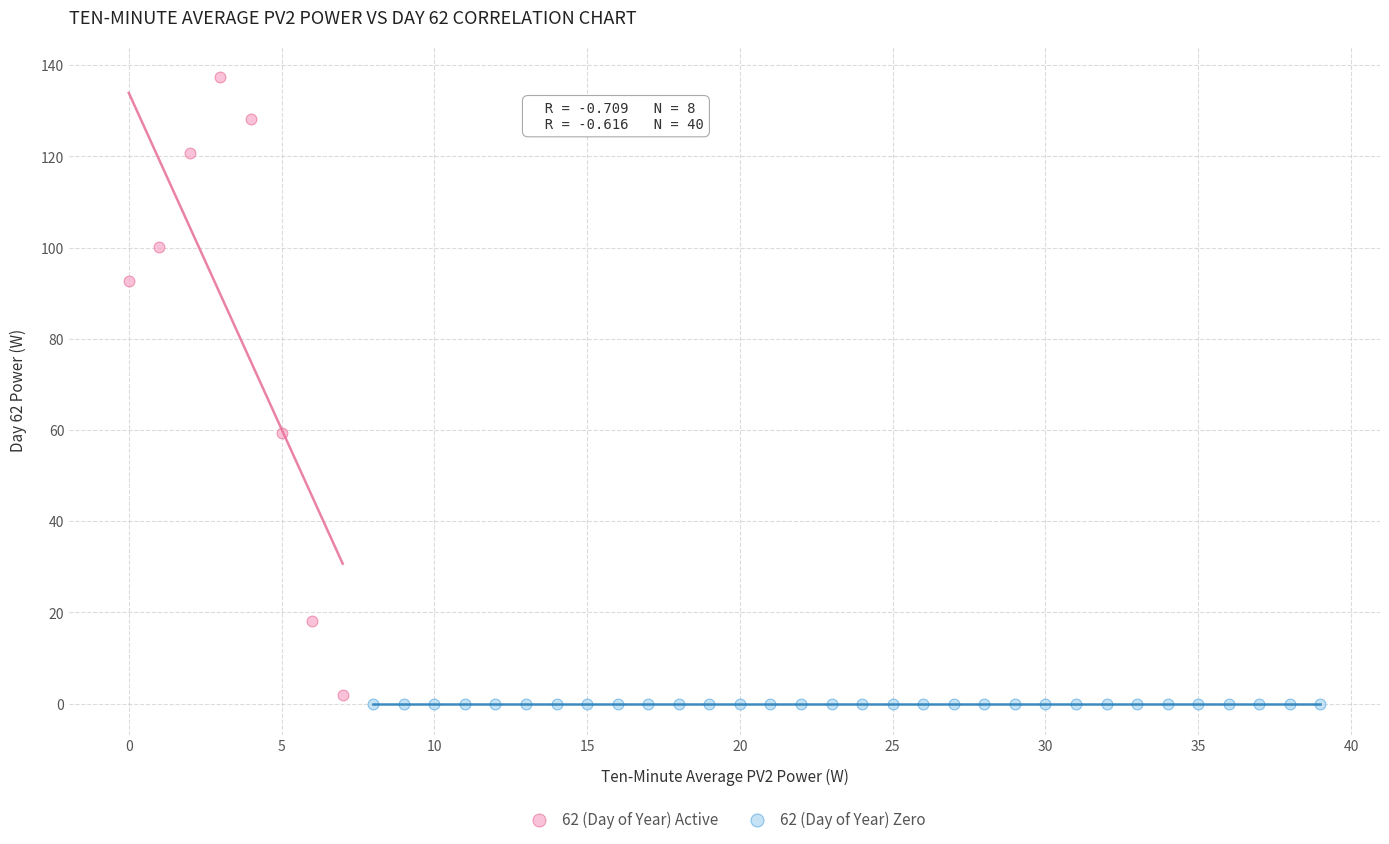

What are all the series names shown in the legend?

62 (Day of Year) Active, 62 (Day of Year) Zero